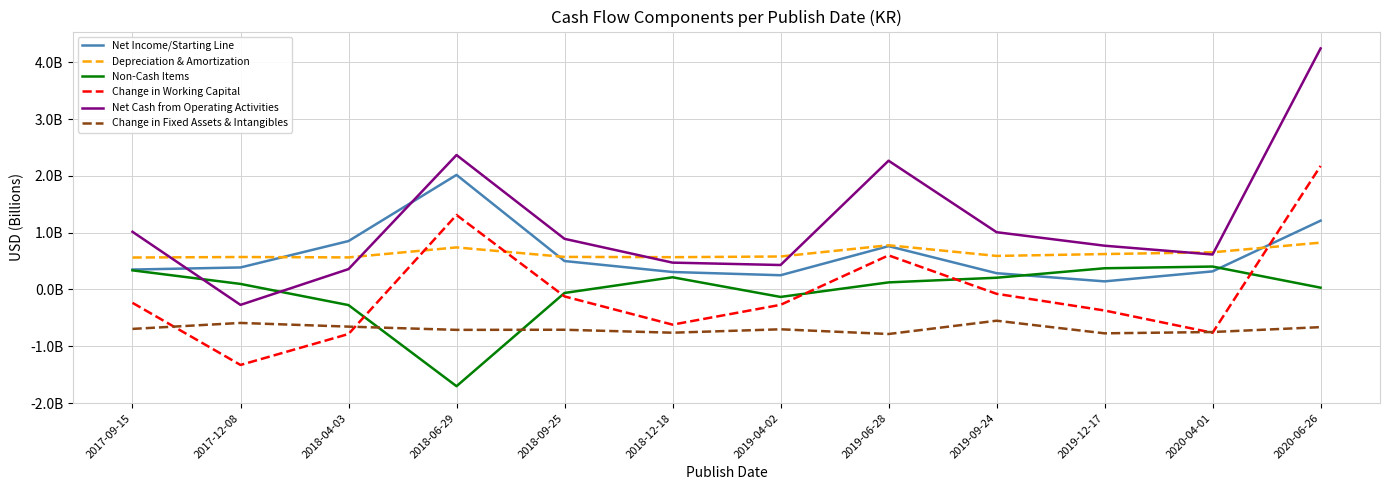

The Net Cash from Operating Activities series shows 0.5 at 2017-09-15. True or false?

False